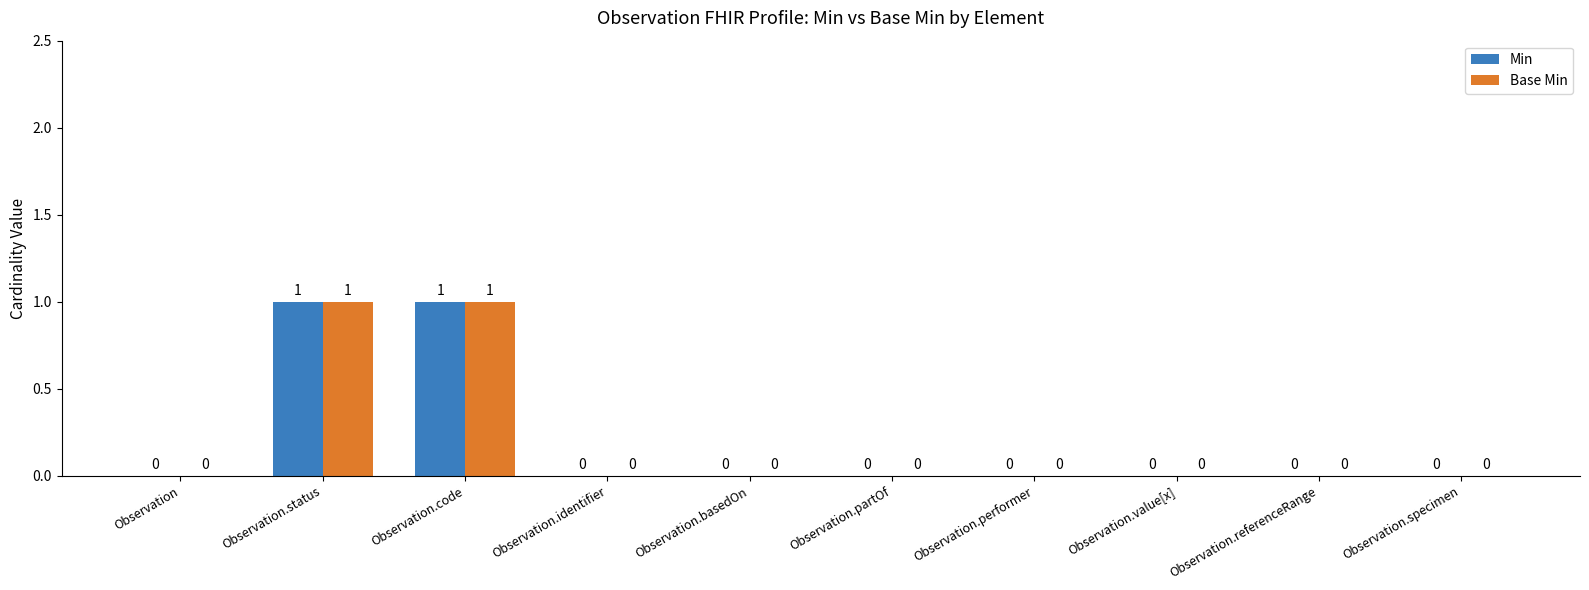

Count the number of data series in this chart.

2